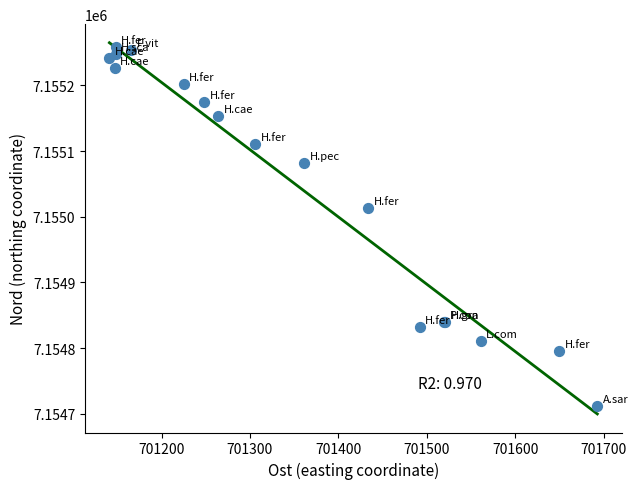

What Y value in the scatter plot is closest to 7154984?

7155013